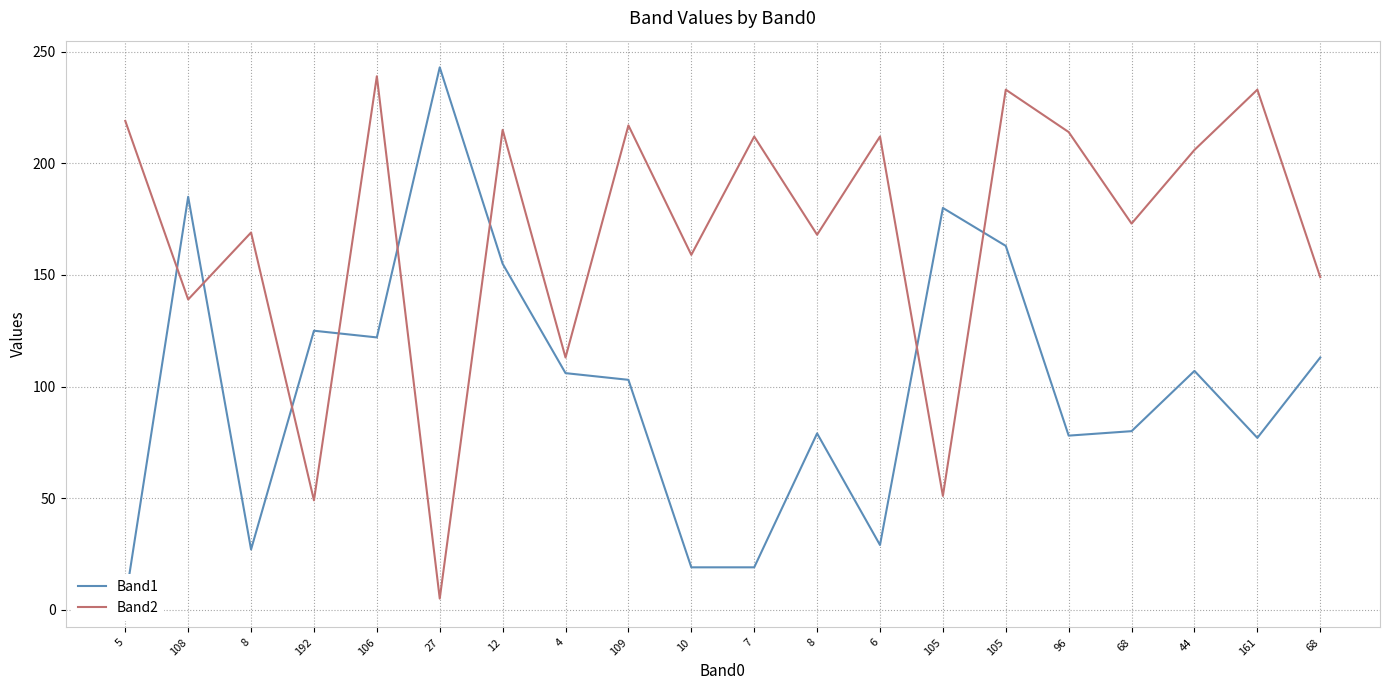

Where is the first local maximum for Band1?

108